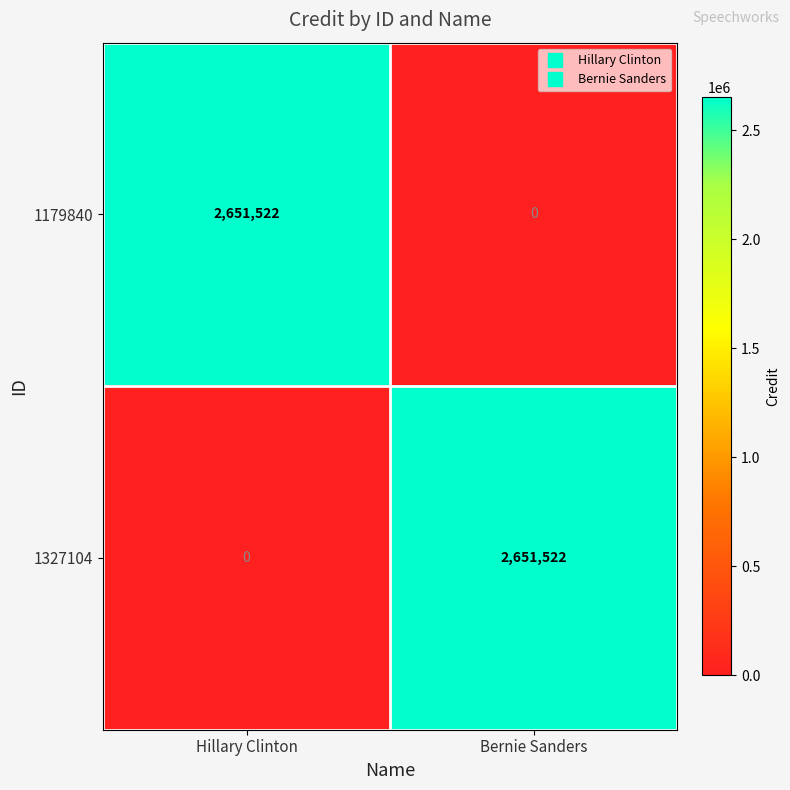

What is the highest value of the 1327104 series?

2651522